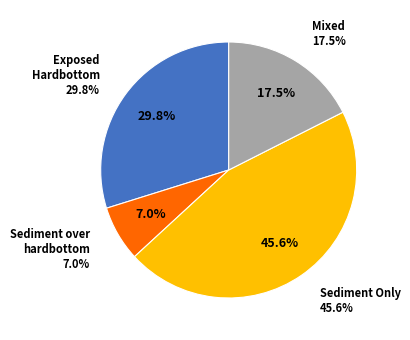

To the nearest percent, what percentage of the pie is Mixed?

18%